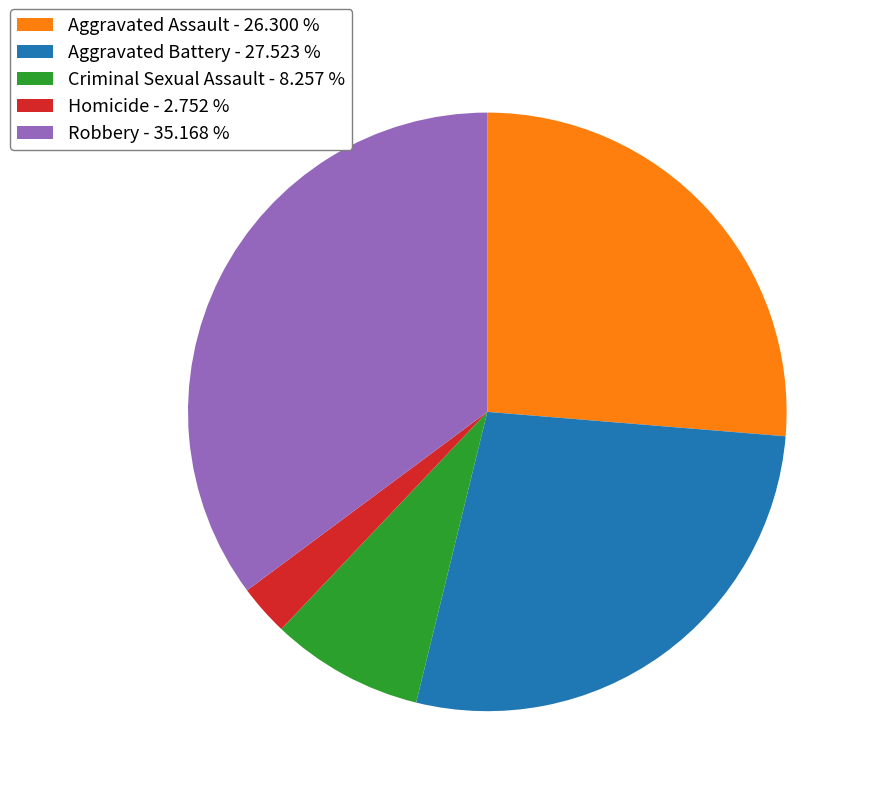

Approximately how many times larger is the value at Aggravated Assault compared to Robbery?

0.7